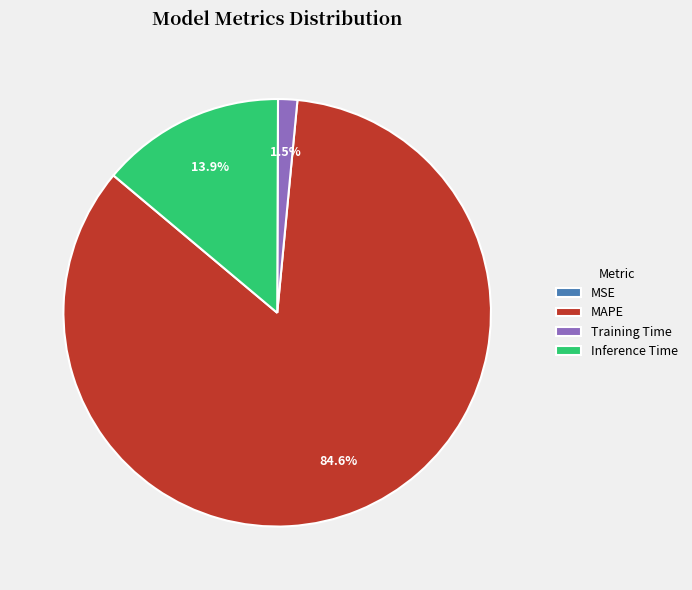

Is there any slice that represents more than half of the pie?

Yes